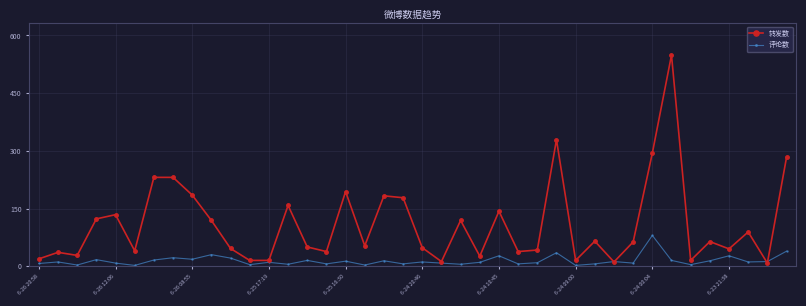

What is the highest value of the 转发数 series?

549